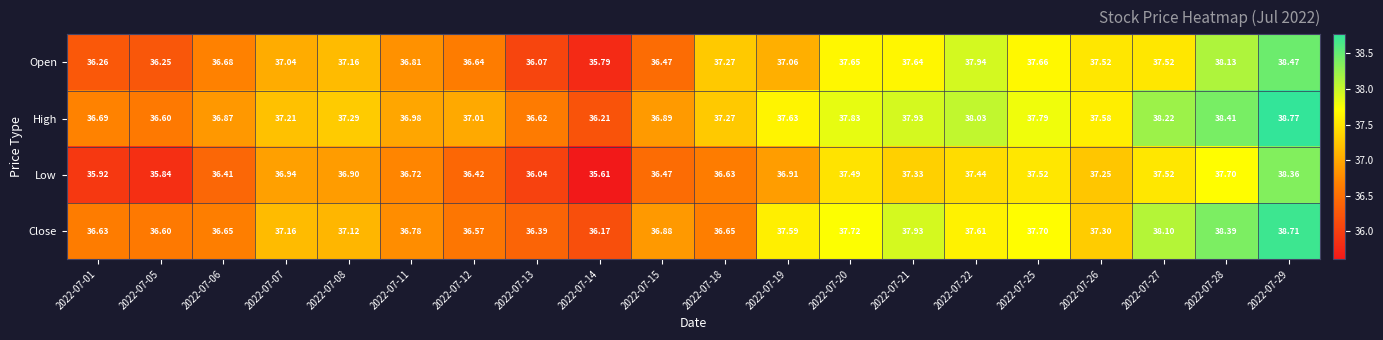

What is the total value across all series at 2022-07-13?

145.1